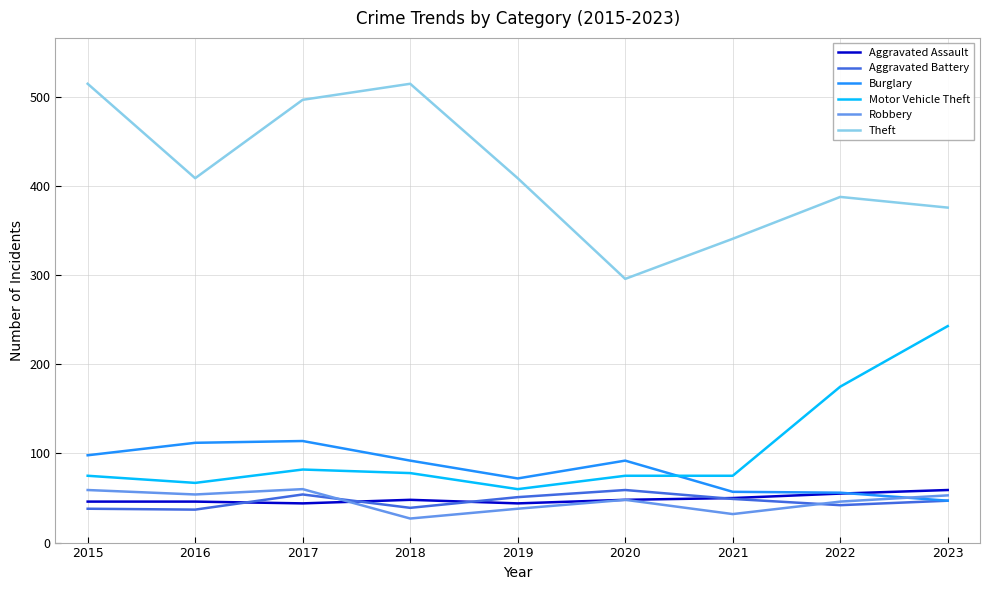

What is the difference between the Robbery values at 2017 and 2020?

12